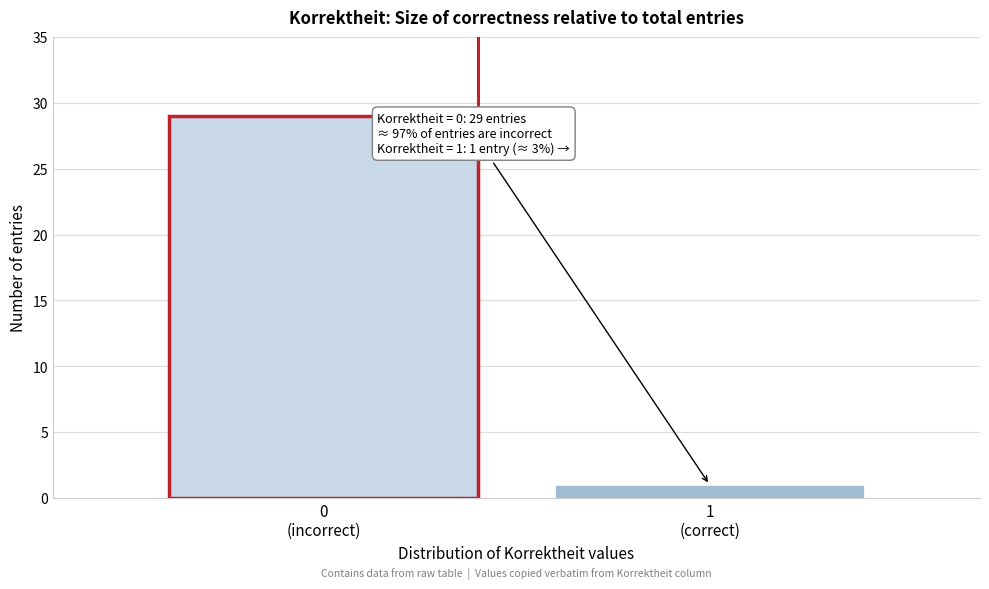

Reading left to right, transcribe all the data shown in this chart.

29	1